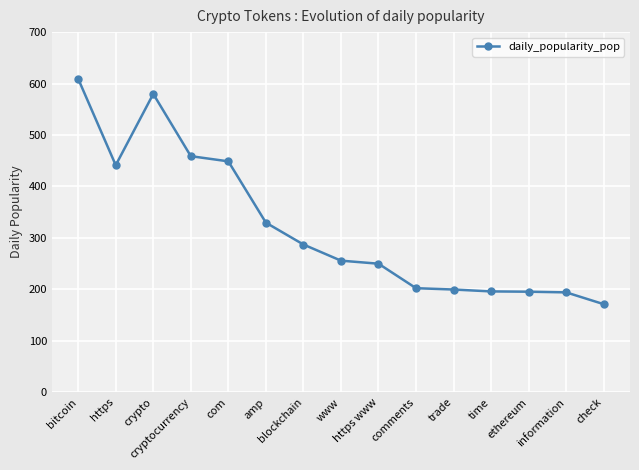

What is the difference between the maximum and minimum values?

438.1